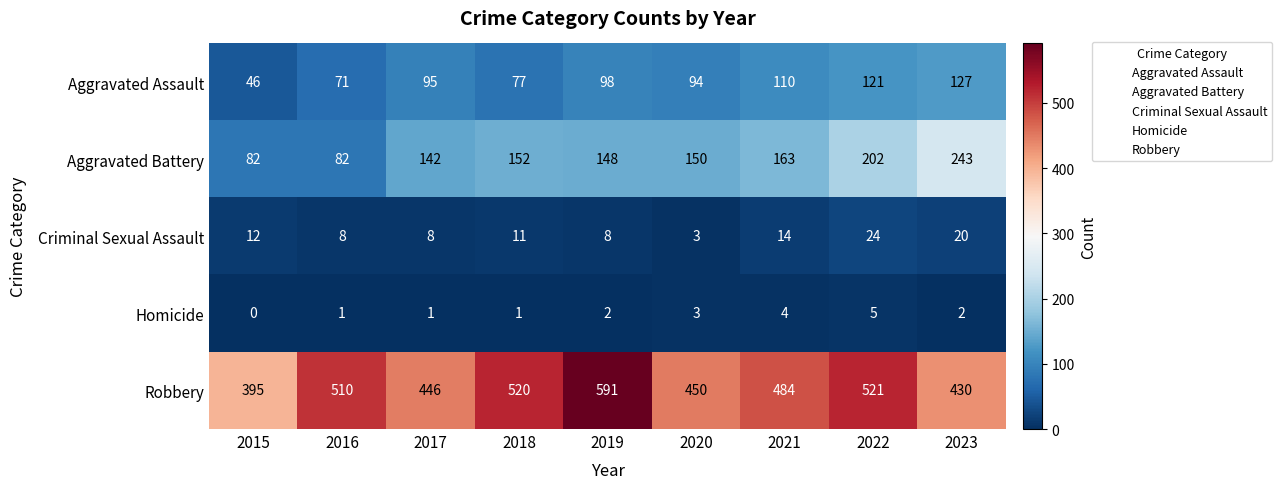

Between 2016 and 2022, which series saw the biggest shift?

Aggravated Battery